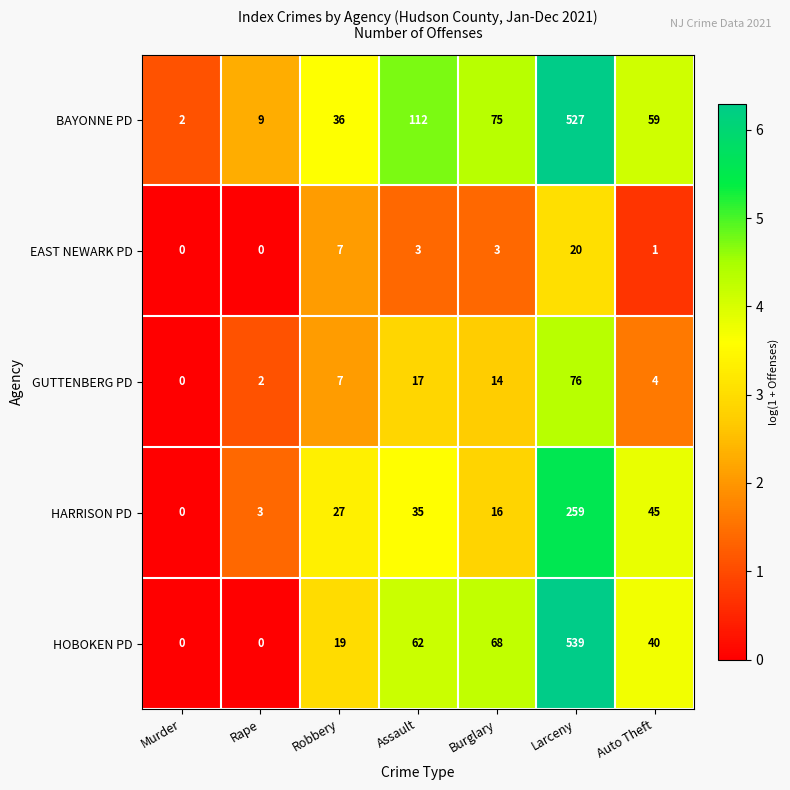

What is the sum of all BAYONNE PD values?

820